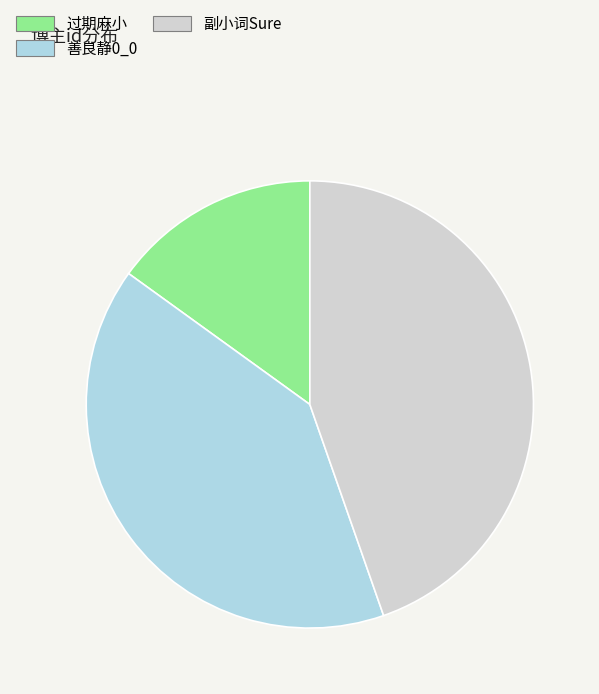

Between 过期麻小 and 副小词Sure, which is larger?

副小词Sure